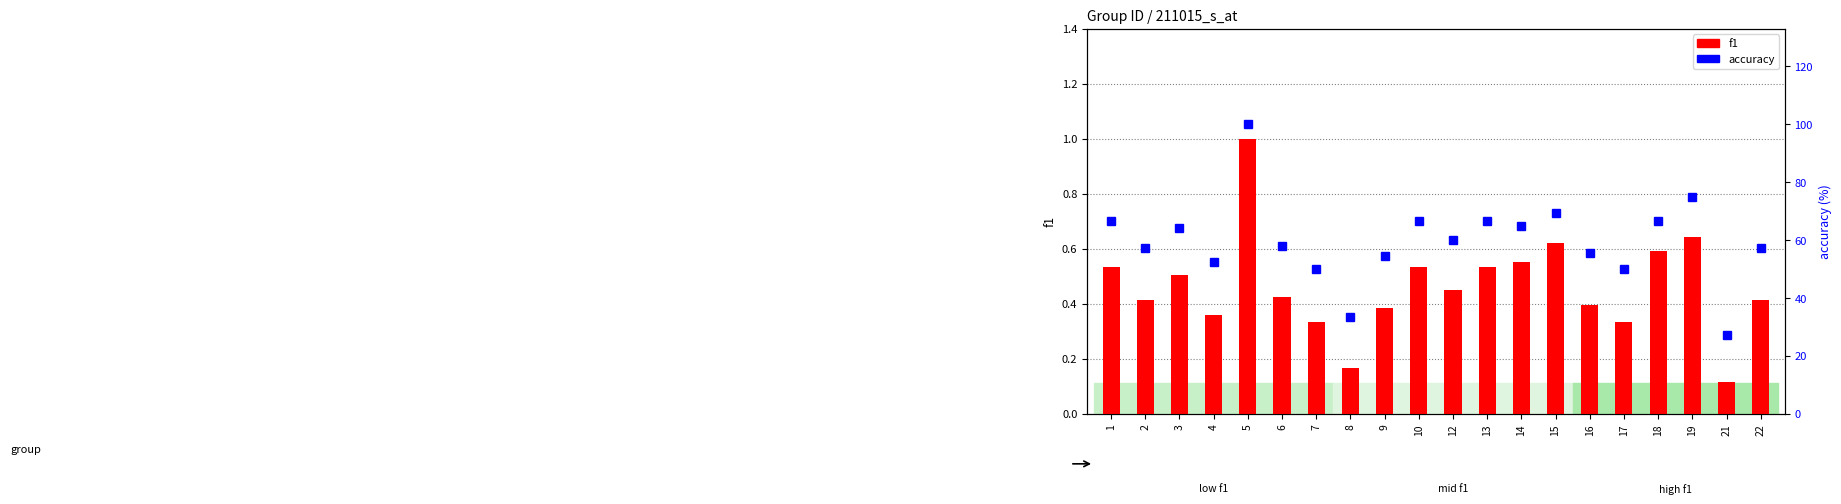

Which series has the largest total across all categories?

accuracy